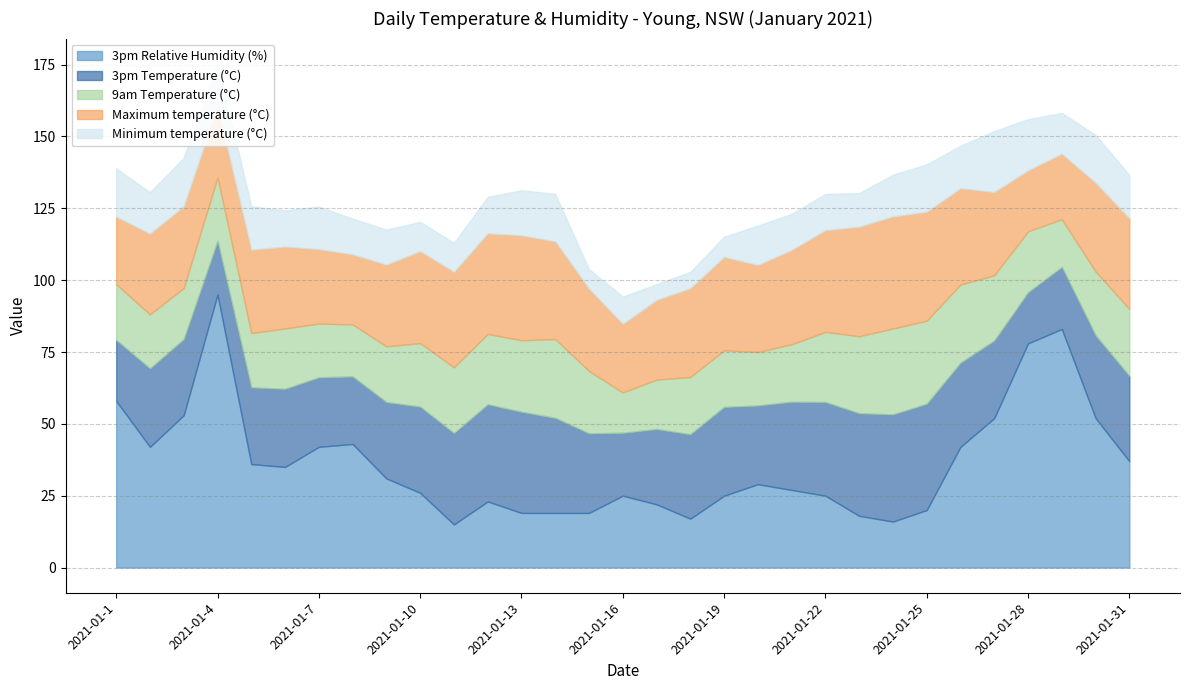

What is the difference between the highest and lowest values at 2021-01-20?

16.6